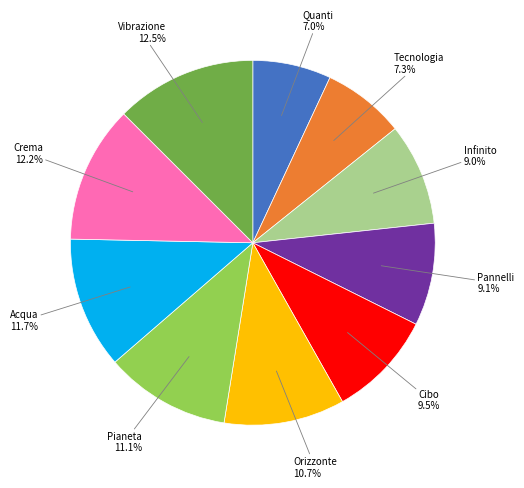

Is there any slice that represents more than half of the pie?

No